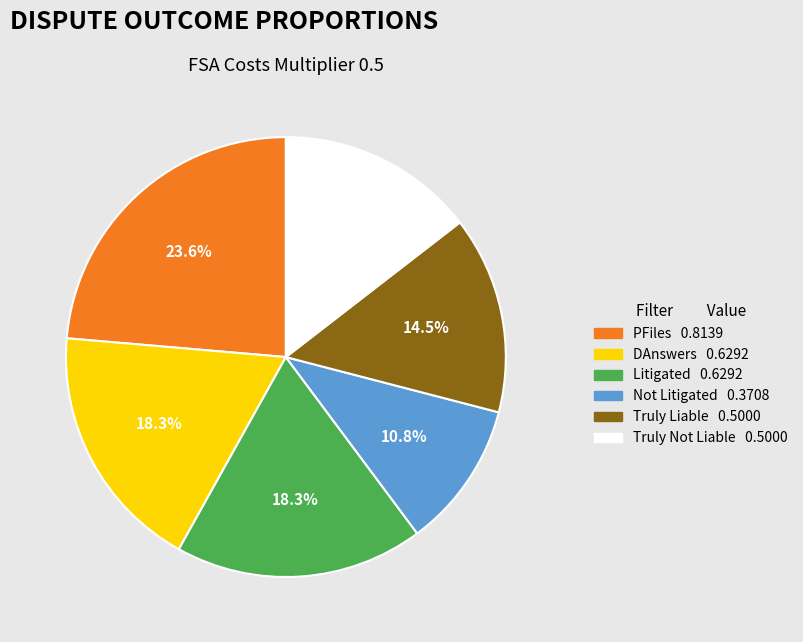

The PFiles slice represents 11% of the pie. True or false?

False